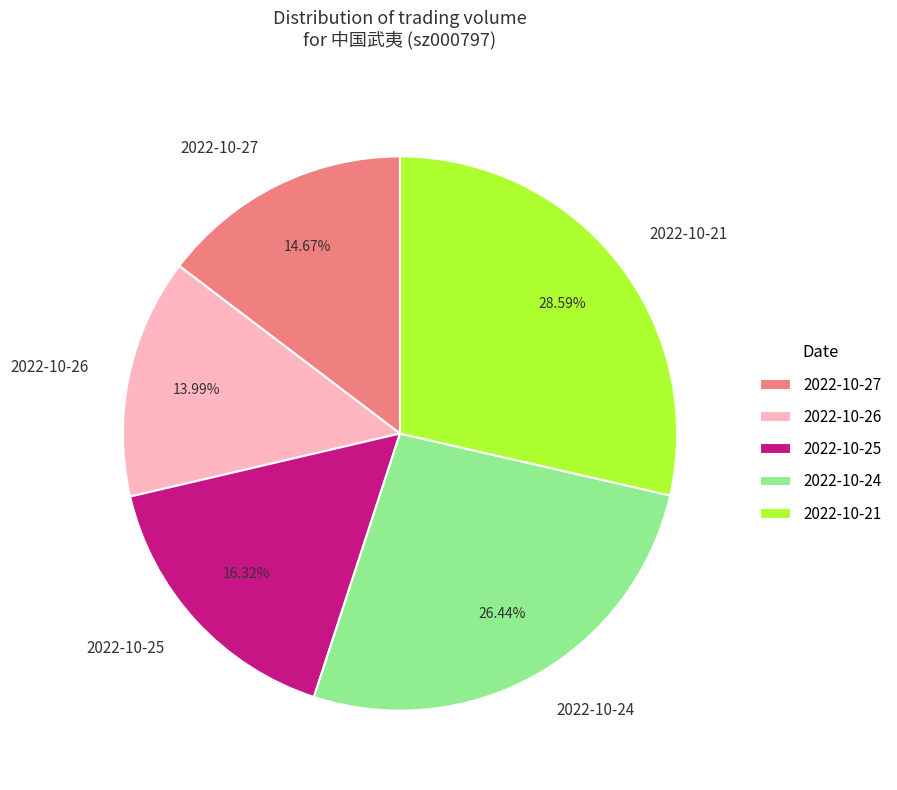

Count the number of slices in the pie.

5